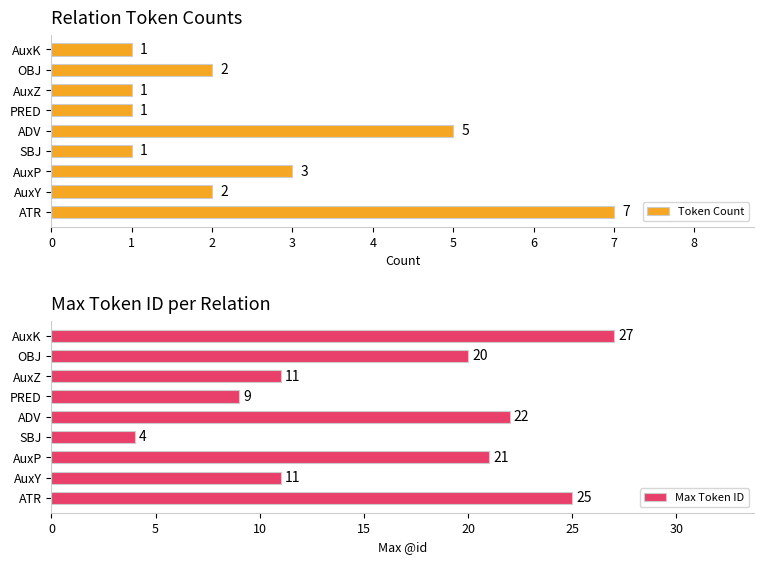

The Token Count series shows 1 at AuxZ. True or false?

True